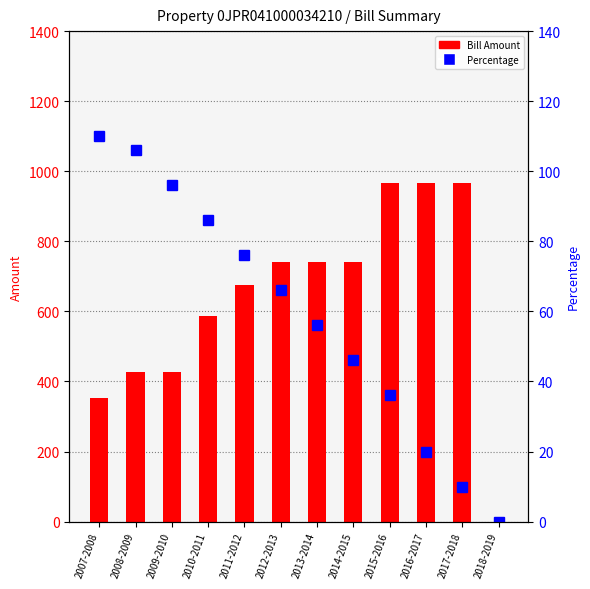

Reading right to left, extract all data points from this chart.

Bill Amount: 0	967	967	967	742	742	742	674	586	426	426	352
Percentage: 0	10	20	36	46	56	66	76	86	96	106	110